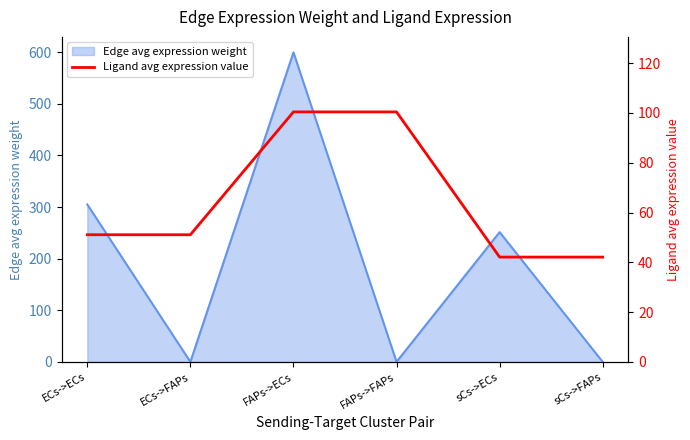

Which label corresponds to the largest value in the chart?

FAPs->ECs